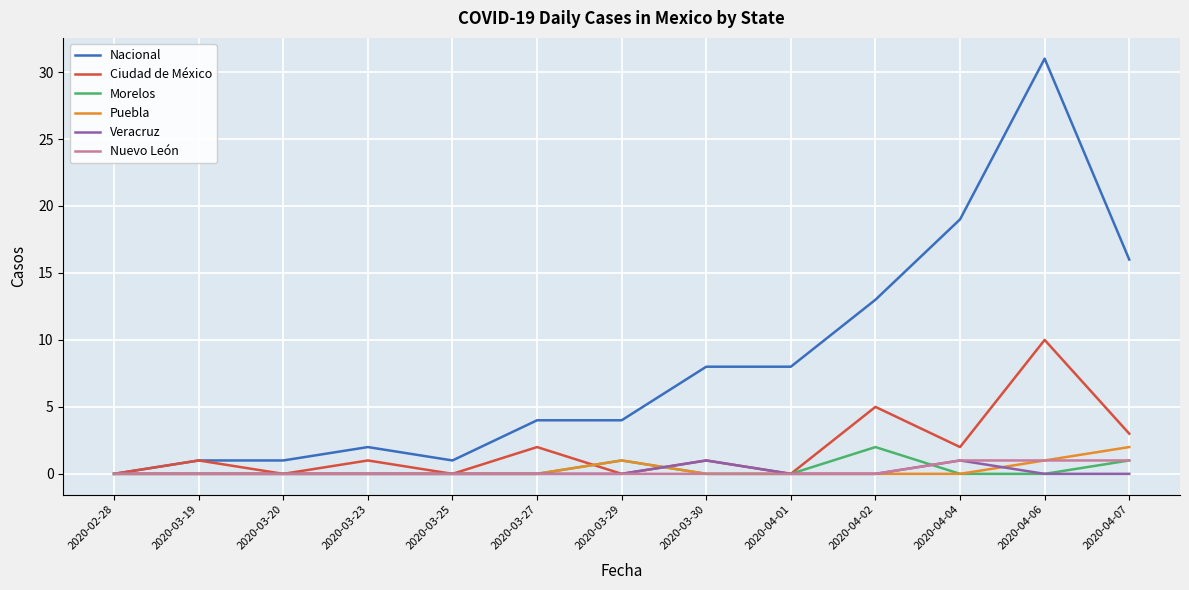

How many lines are shown in the chart?

6